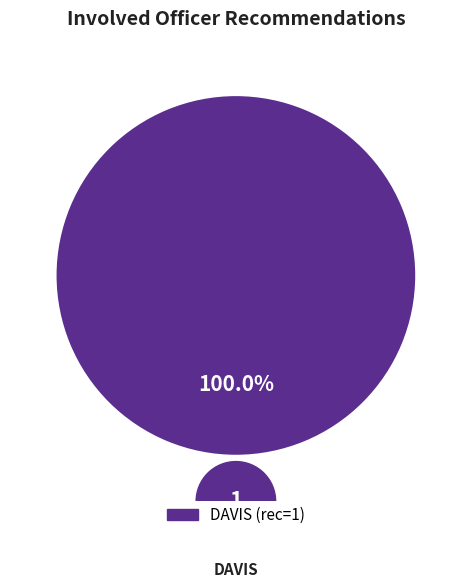

Does any single category account for the majority?

Yes